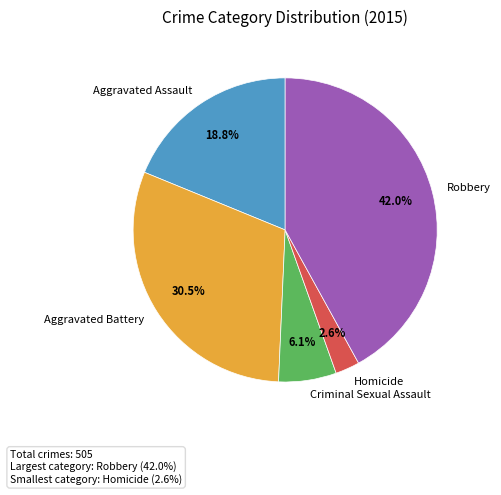

Is there any slice that represents more than half of the pie?

No